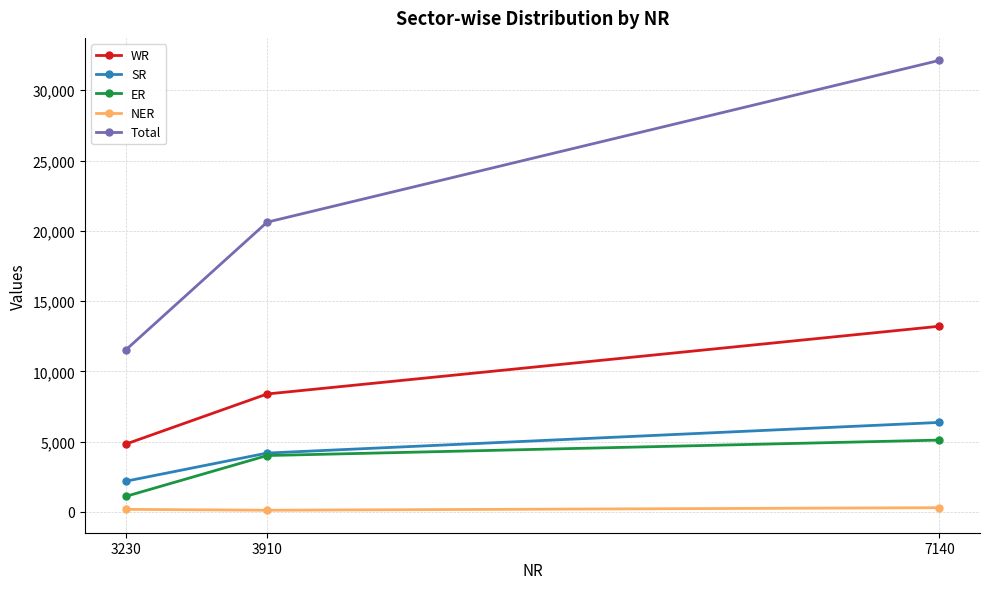

Rank the categories by ER value from lowest to highest.

3230, 3910, 7140